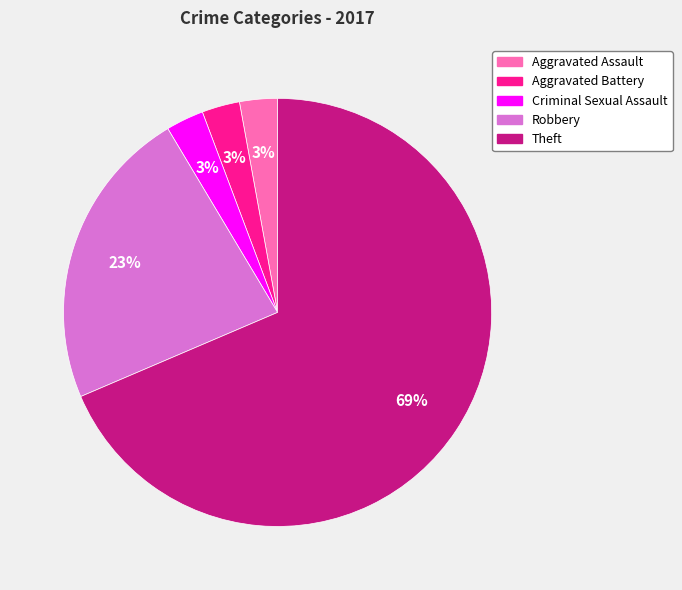

Which has a higher value, Robbery or Criminal Sexual Assault?

Robbery